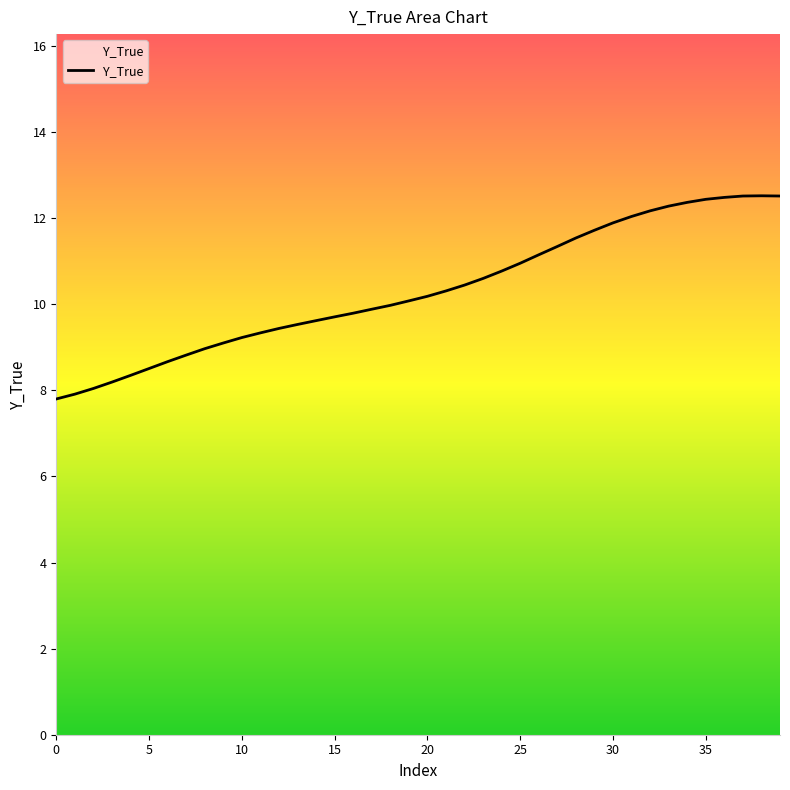

What is the maximum value shown in the chart?

12.5